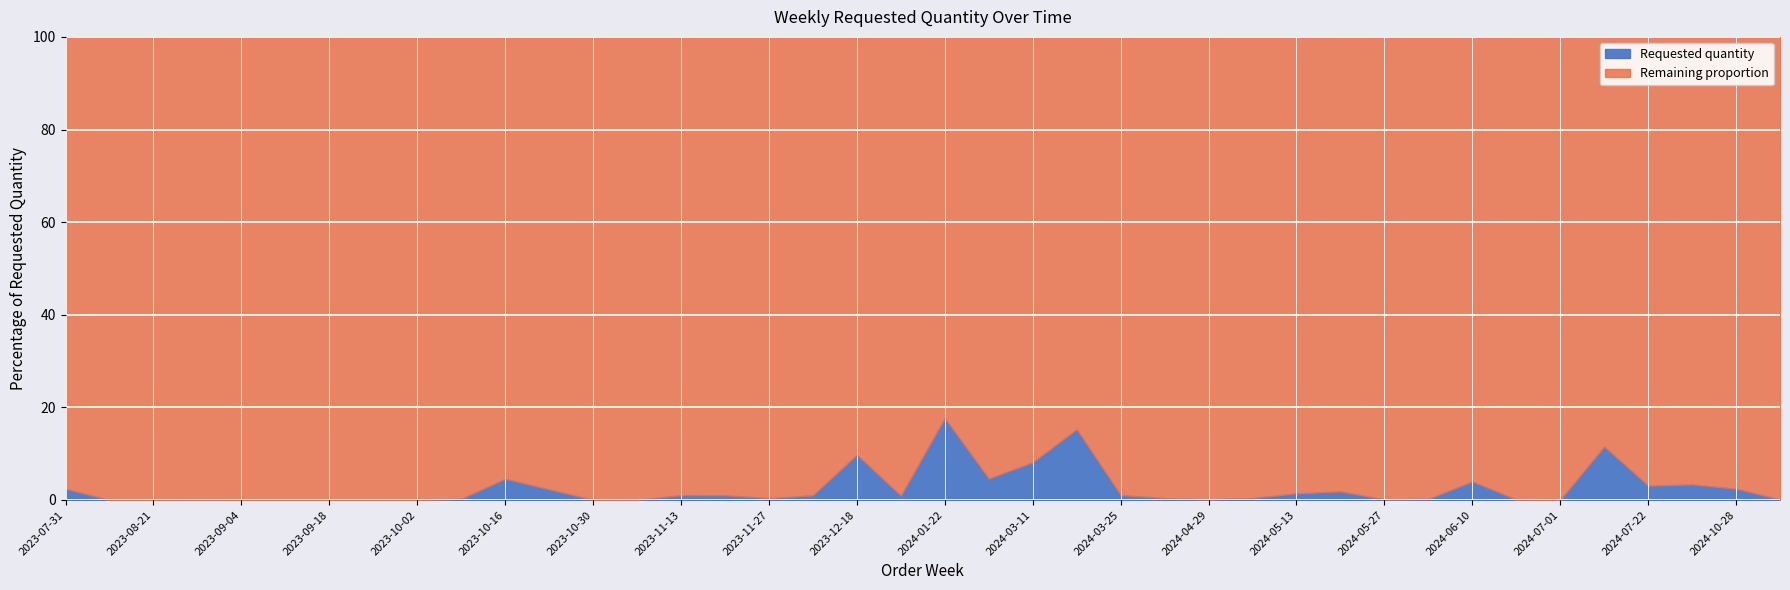

List the labels in order of value, largest first.

2024-01-22, 2024-03-18, 2024-07-15, 2023-12-18, 2024-03-11, 2024-01-29, 2023-10-16, 2024-06-10, 2024-10-21, 2024-07-22, 2024-10-28, 2023-07-31, 2023-10-23, 2024-05-20, 2024-05-13, 2024-03-25, 2023-11-13, 2023-11-20, 2023-12-04, 2024-01-08, 2024-05-06, 2024-04-22, 2023-11-27, 2023-10-09, 2024-06-03, 2024-05-27, 2024-04-29, 2024-11-04, 2024-06-17, 2023-08-28, 2023-11-06, 2023-10-30, 2024-07-01, 2023-09-04, 2023-09-11, 2023-09-18, 2023-08-21, 2023-08-14, 2023-09-25, 2023-10-02